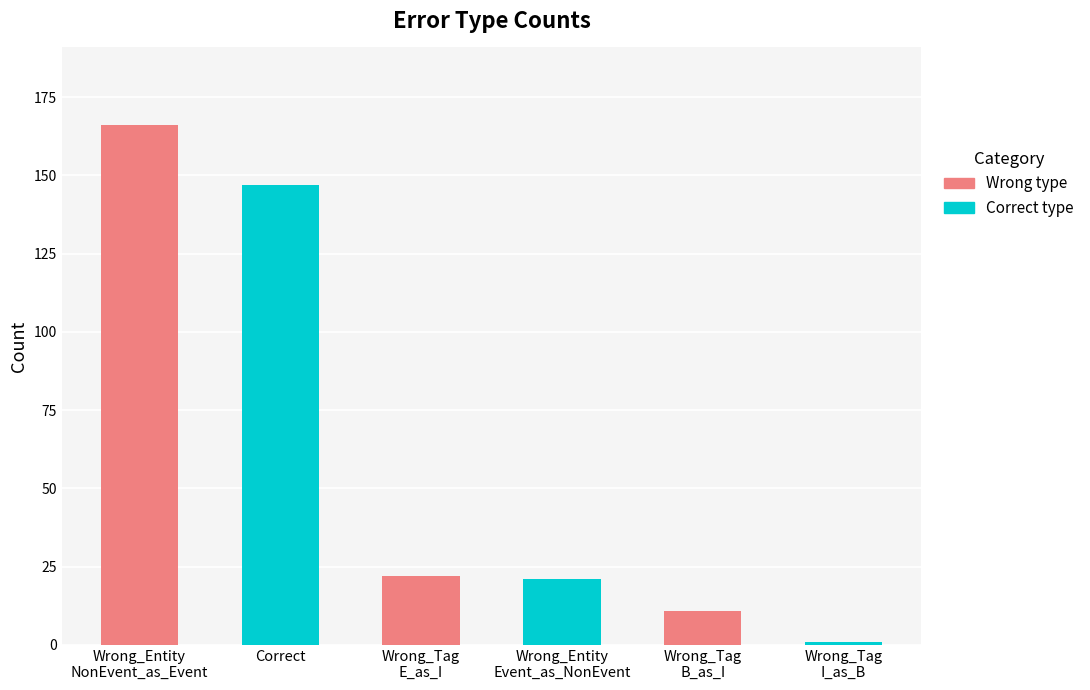

True or false: the data shows 204 at Correct.

False